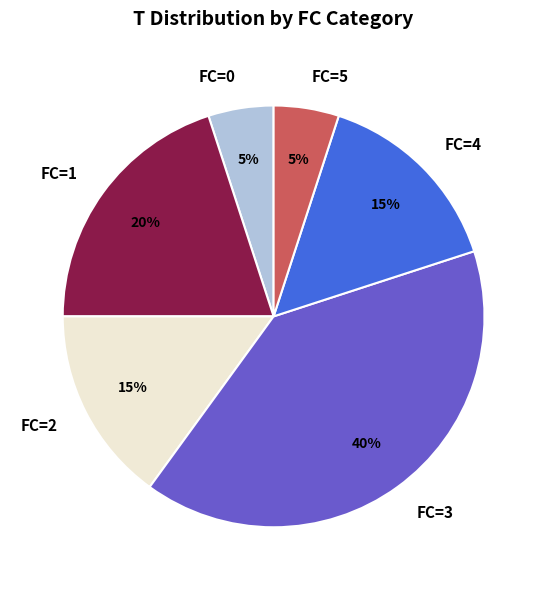

Between FC=5 and FC=4, which is larger?

FC=4